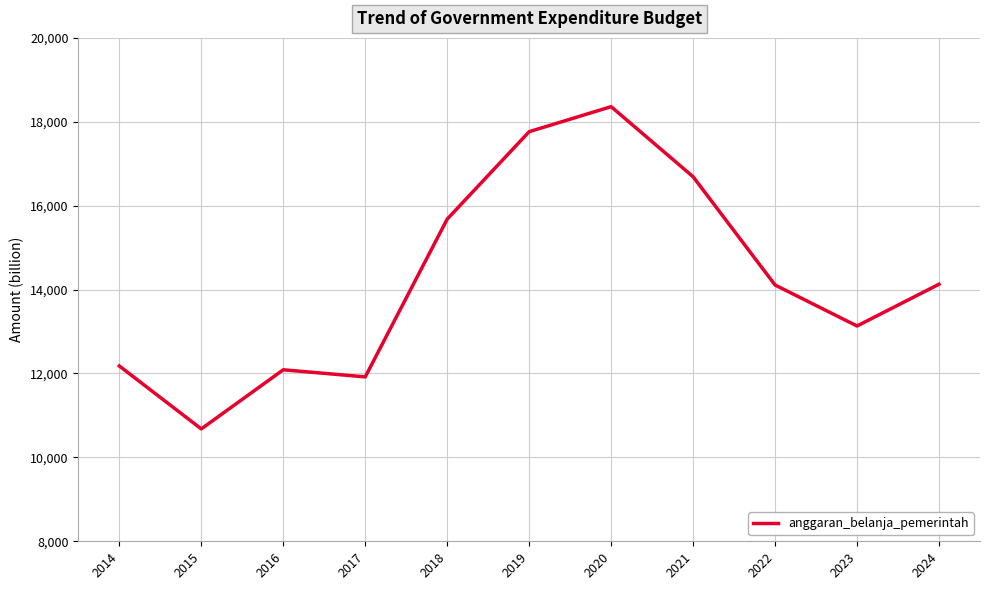

What is the difference between the maximum and minimum values?

7681.6